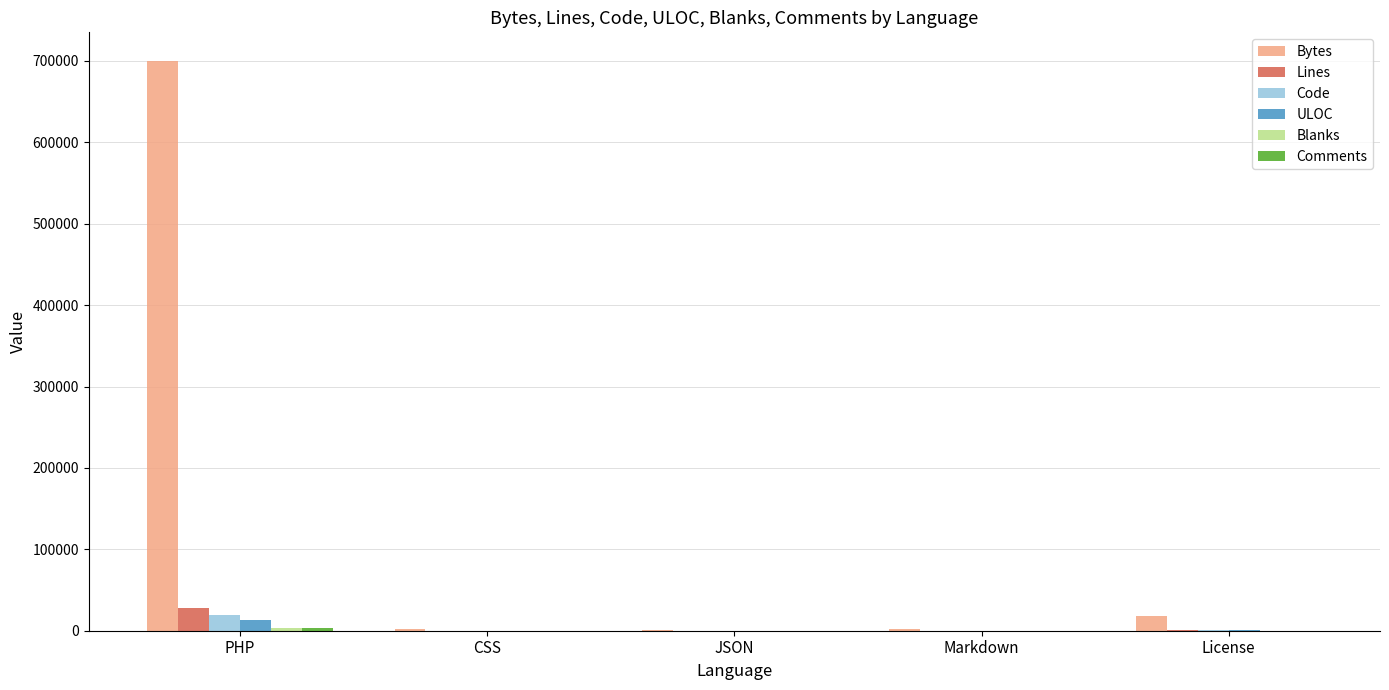

The Lines series shows 28149 at PHP. True or false?

True